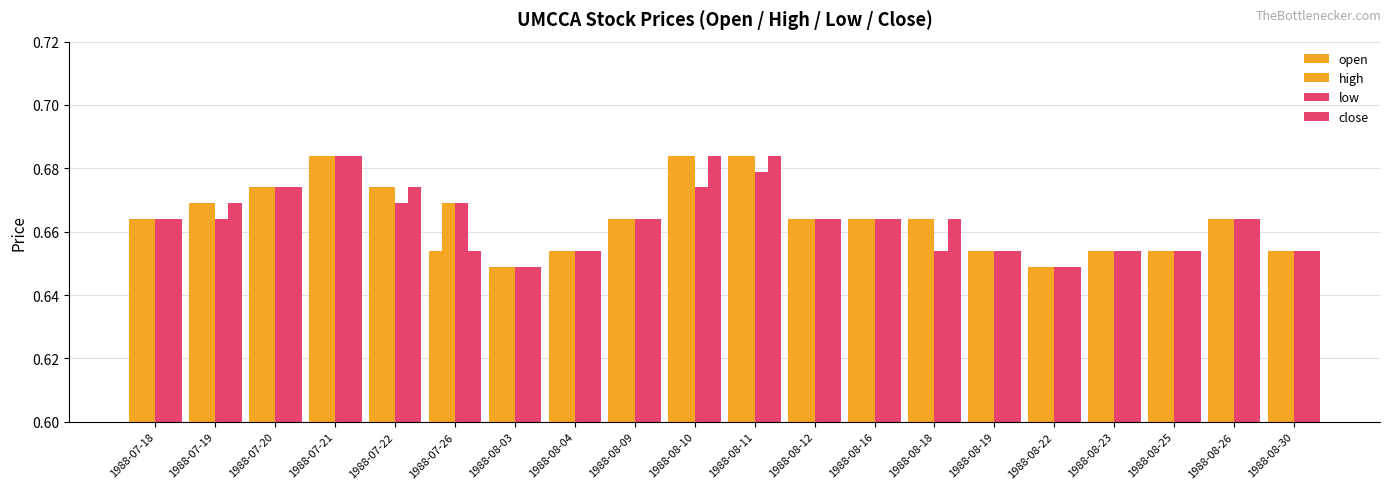

The high series shows 0.6 at 1988-08-03. True or false?

True